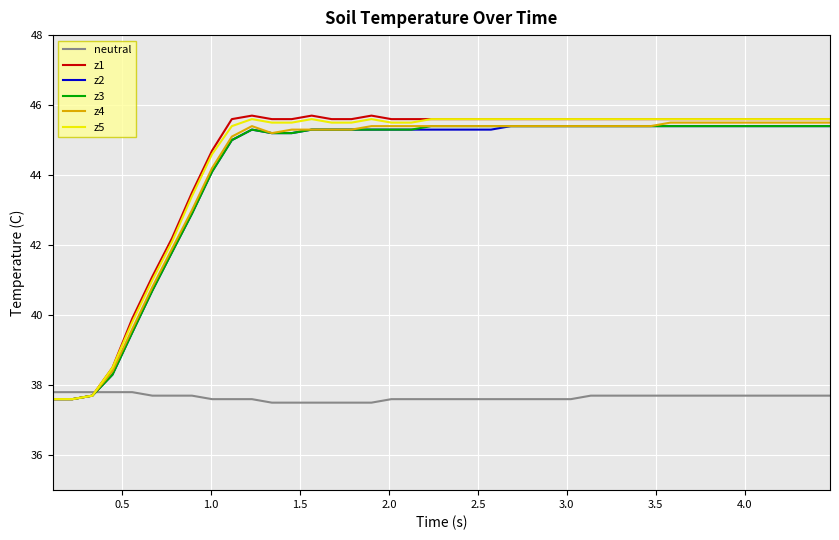

What are all the series names shown in the legend?

neutral, z1, z2, z3, z4, z5